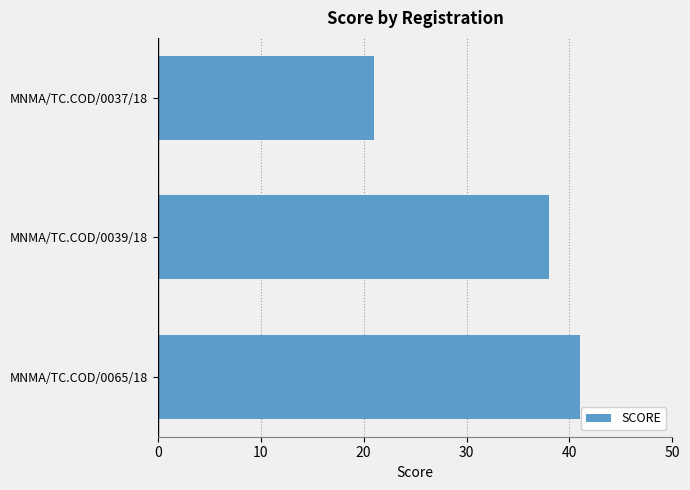

What is the greatest value displayed?

41